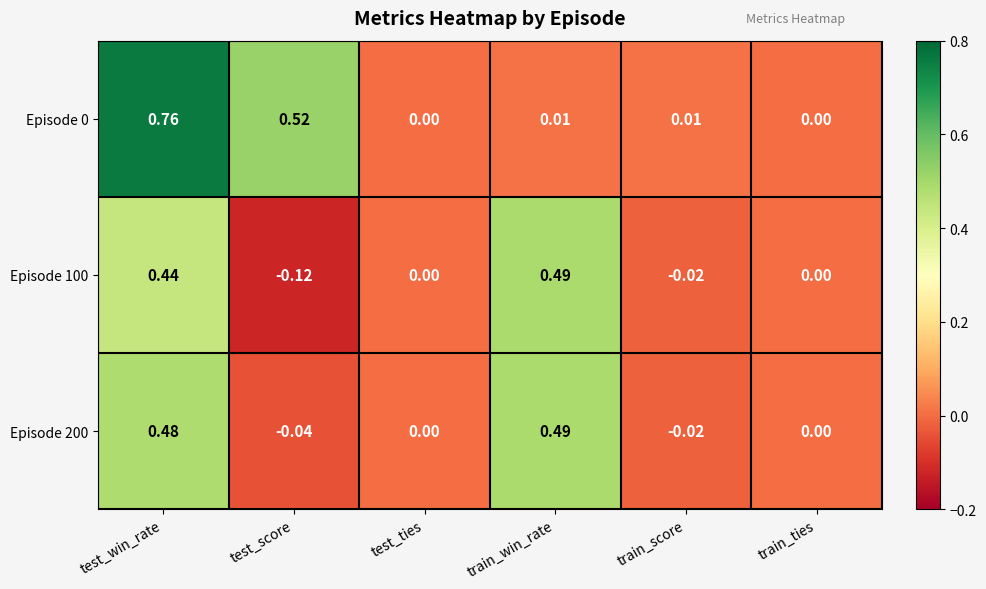

At which category is the sum across all series the highest?

test_win_rate